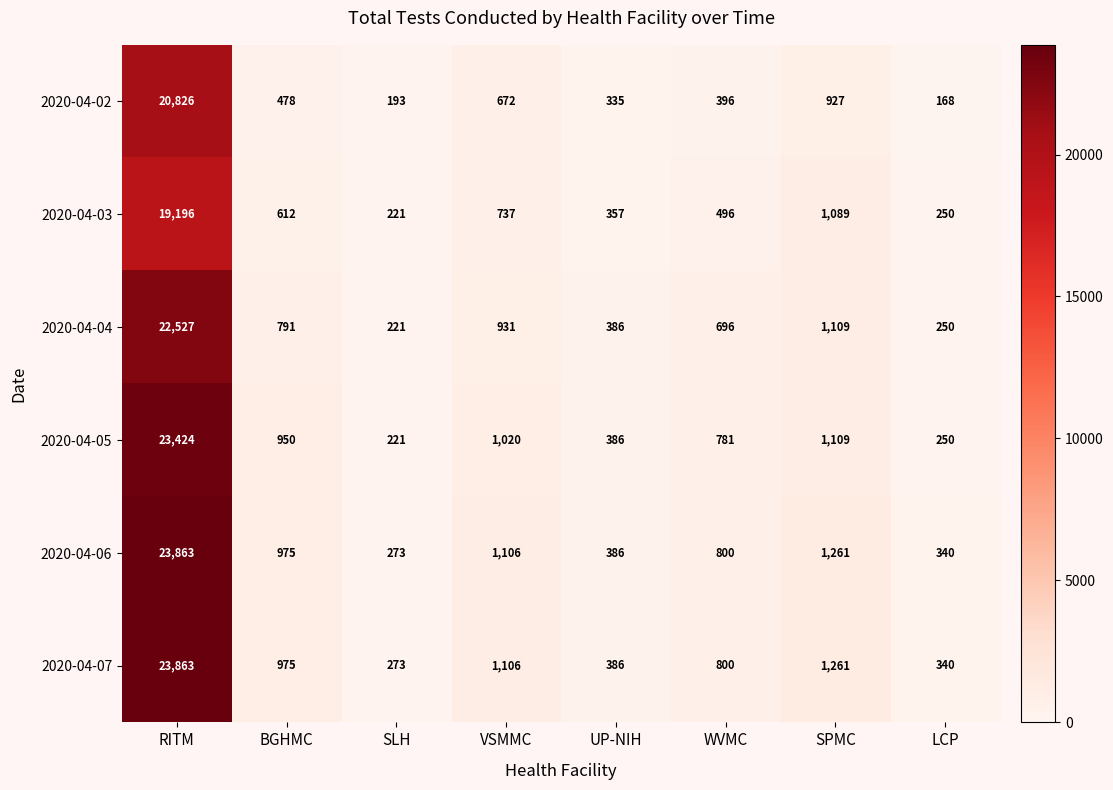

Rank the categories by 2020-04-06 value from lowest to highest.

SLH, LCP, UP-NIH, WVMC, BGHMC, VSMMC, SPMC, RITM